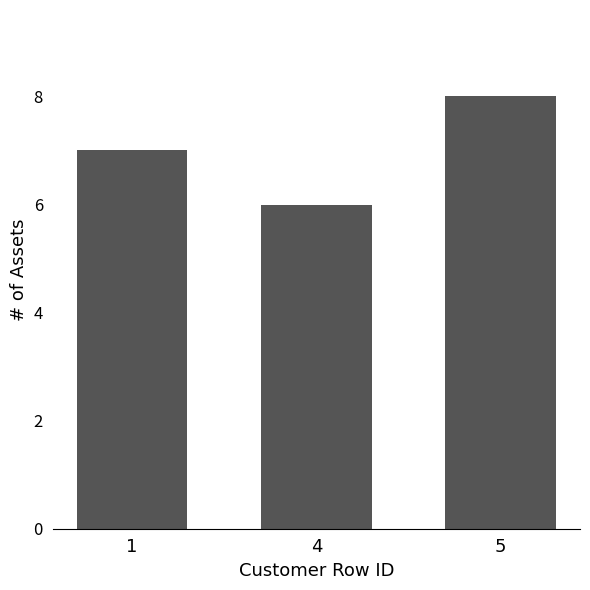

How many series are shown in this chart?

1